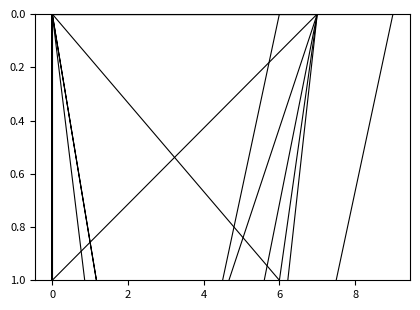

What is the sum of all col_4 values?

9